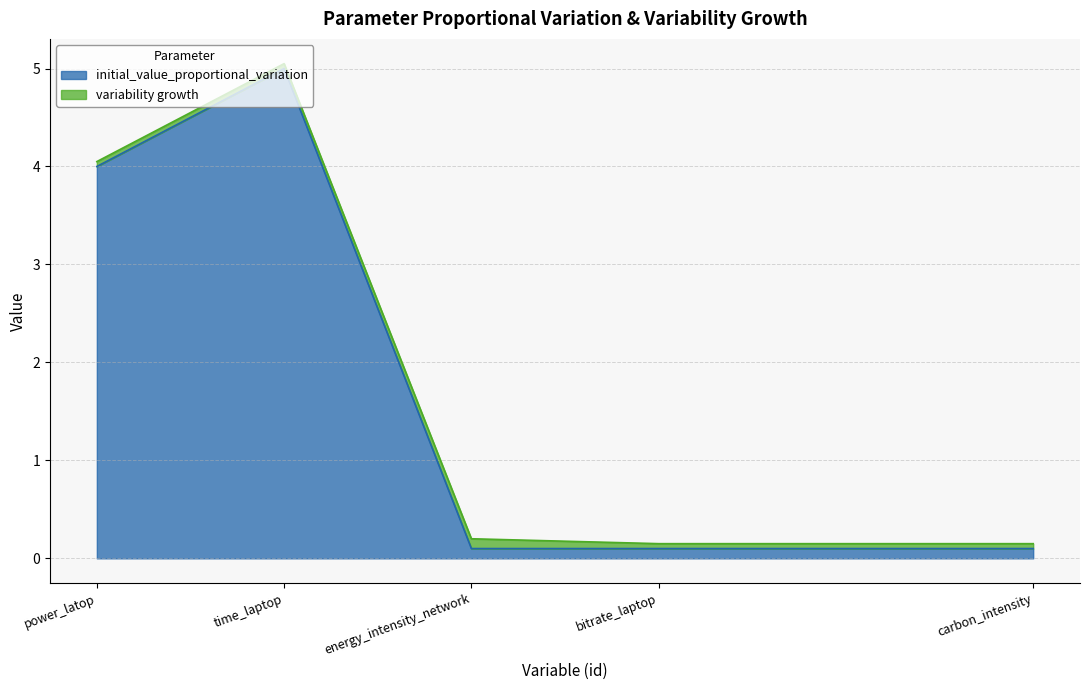

The value at bitrate_laptop is 0.1. True or false?

True